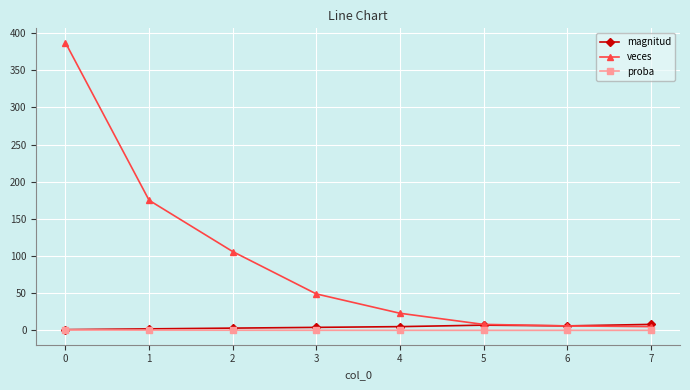

Which series has the widest spread of values?

veces